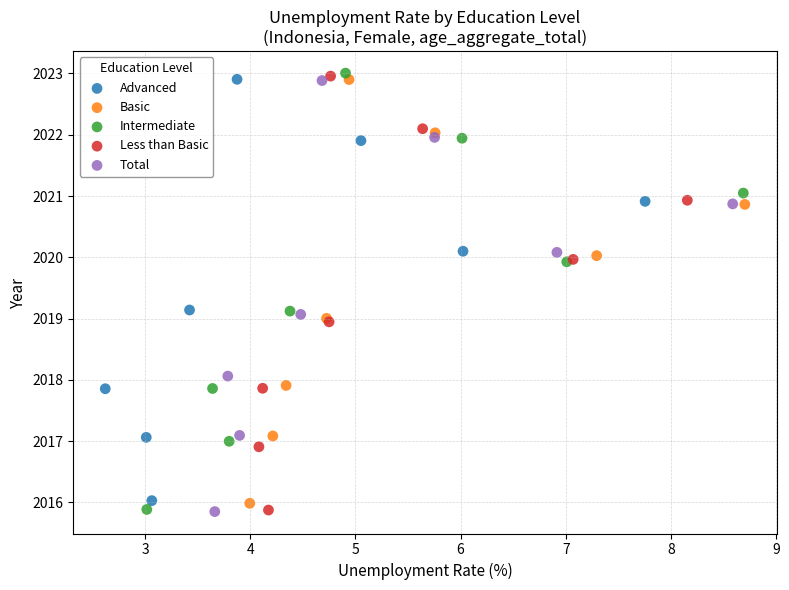

Which series has the largest Y range (max minus min)?

Intermediate